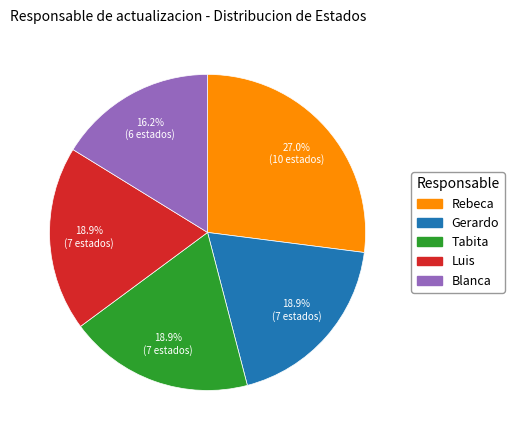

Combined, do Rebeca and Blanca account for over 50%?

No